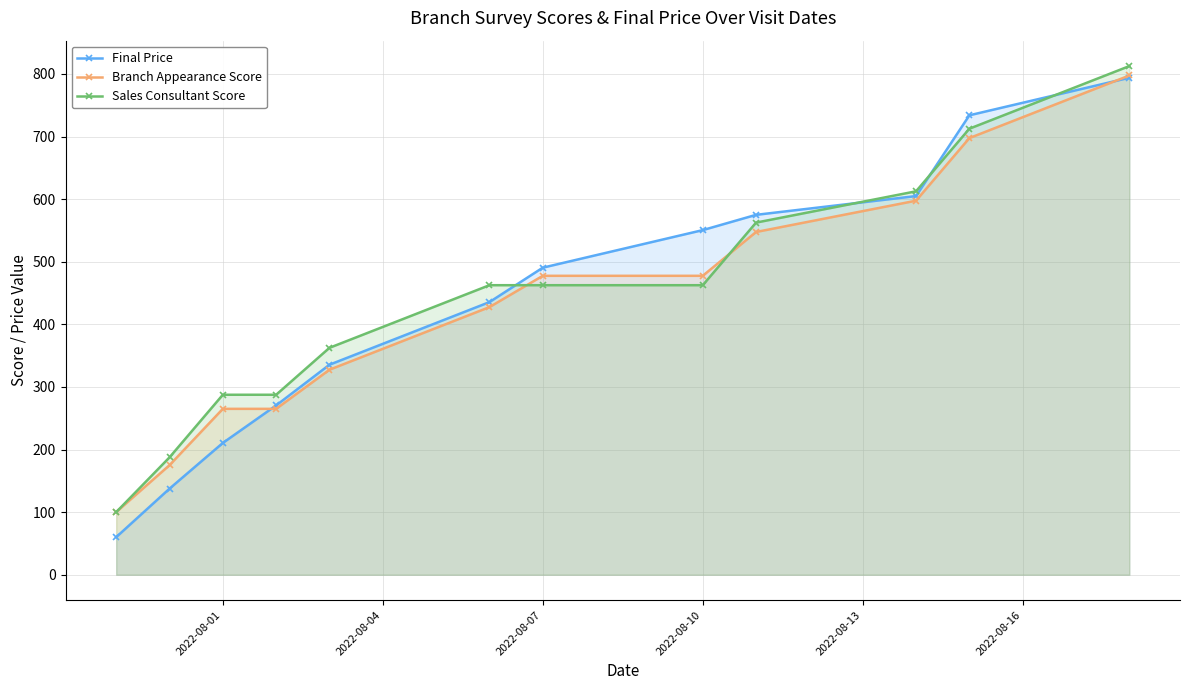

Reading right to left, list all the values displayed in this chart.

Final Price: 793.9	733.9	604.9	574.9	550.5	490.5	435.5	335.5	270.5	210.5	137.5	60.0
Branch Appearance Score: 797.5	697.5	597.5	547.5	477.5	477.5	427.5	327.5	265.0	265.0	175.0	100.0
Sales Consultant Score: 812.5	712.5	612.5	562.5	462.5	462.5	462.5	362.5	287.5	287.5	187.5	100.0